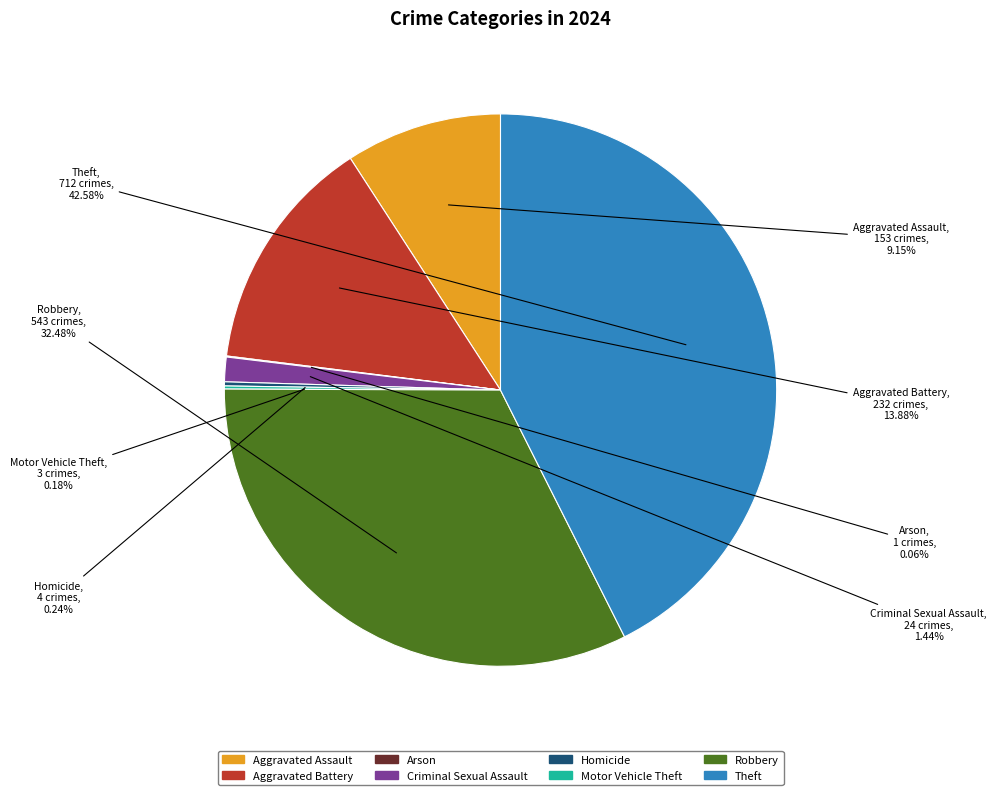

Which category has the biggest portion of the pie?

Theft